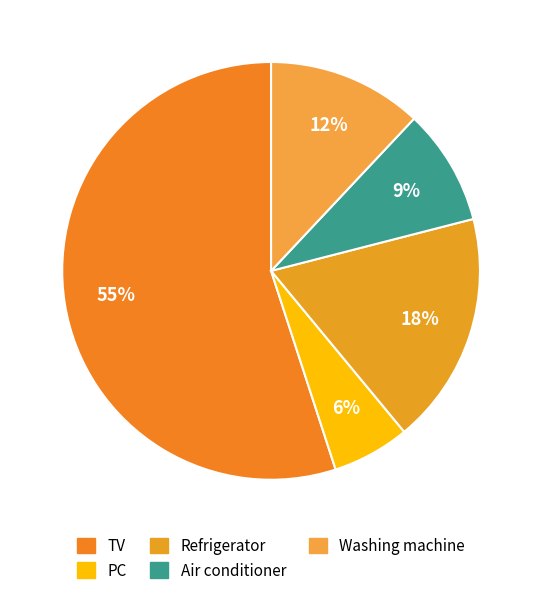

What percentage is NOT represented by Air conditioner?

91.0%